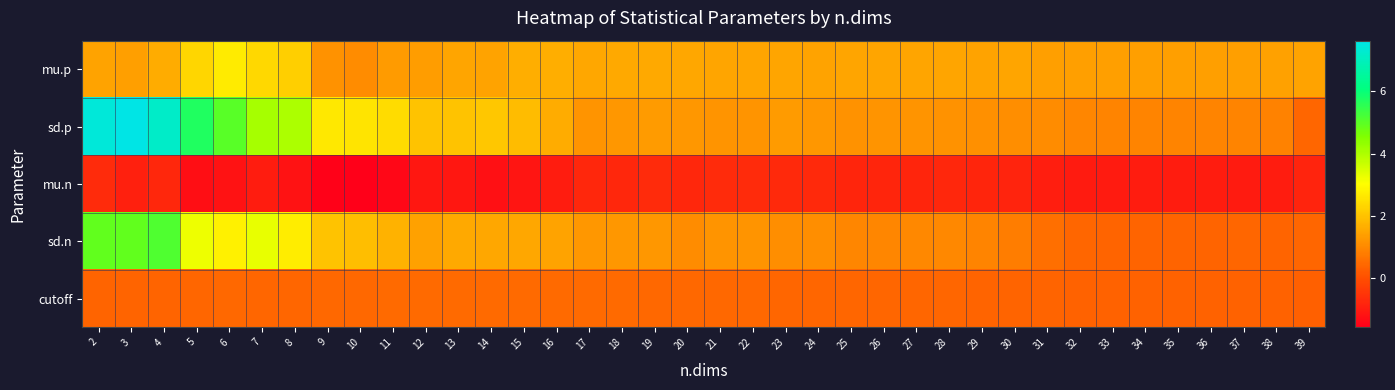

How many data points does each series have?

38